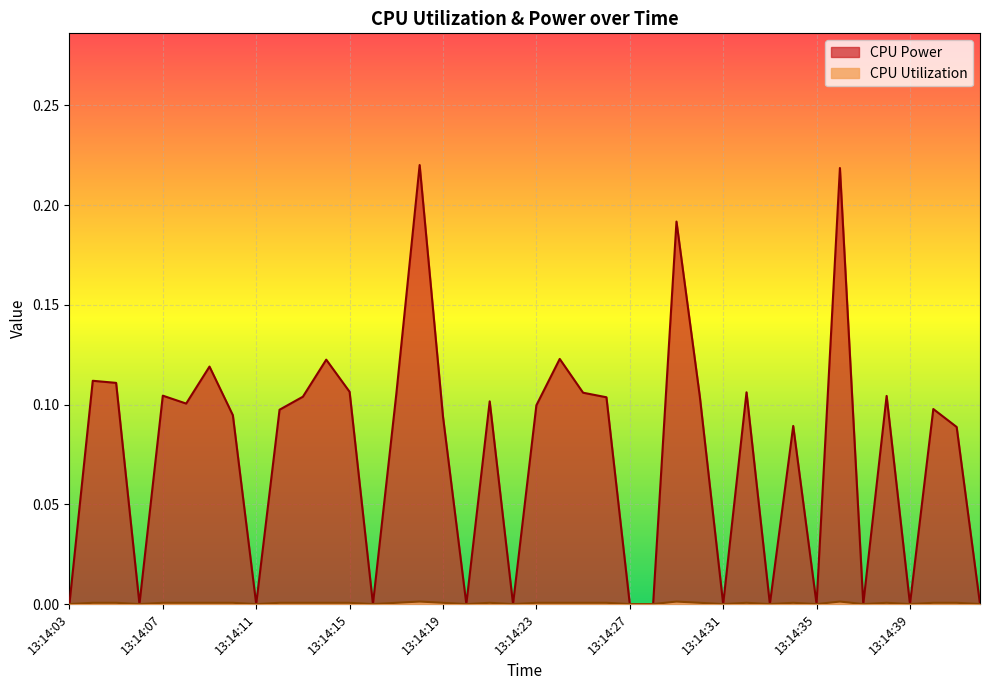

Where is CPU Utilization nearest to the value 0?

13:14:03